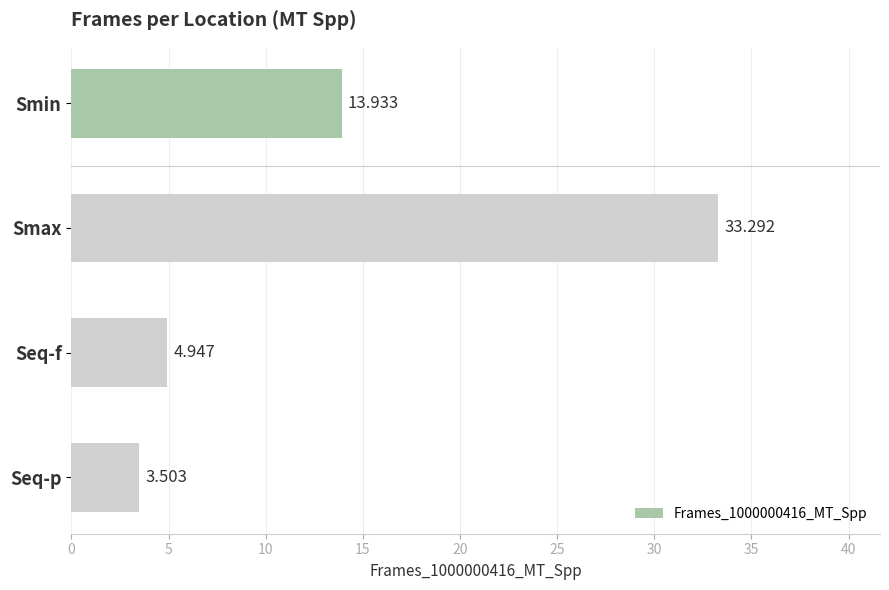

How many bars are there in total?

4